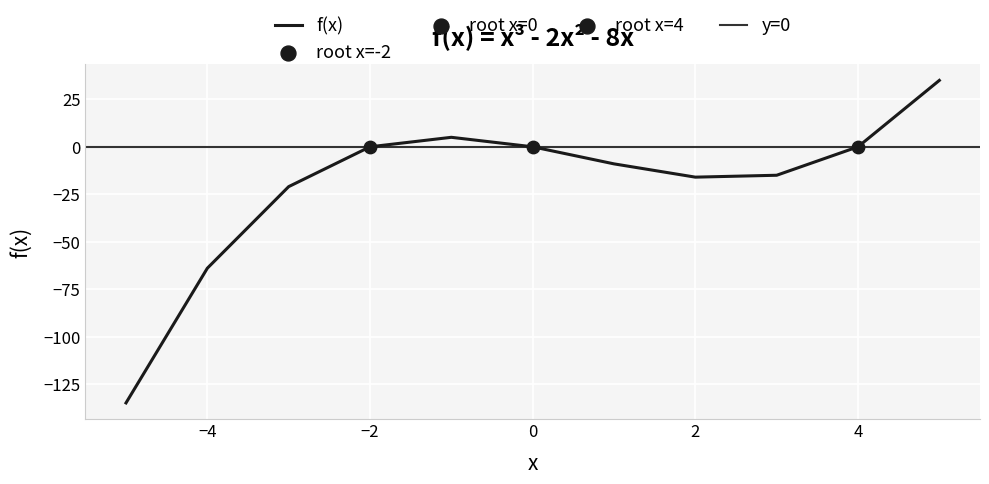

Between -3 and 2, which is larger?

2